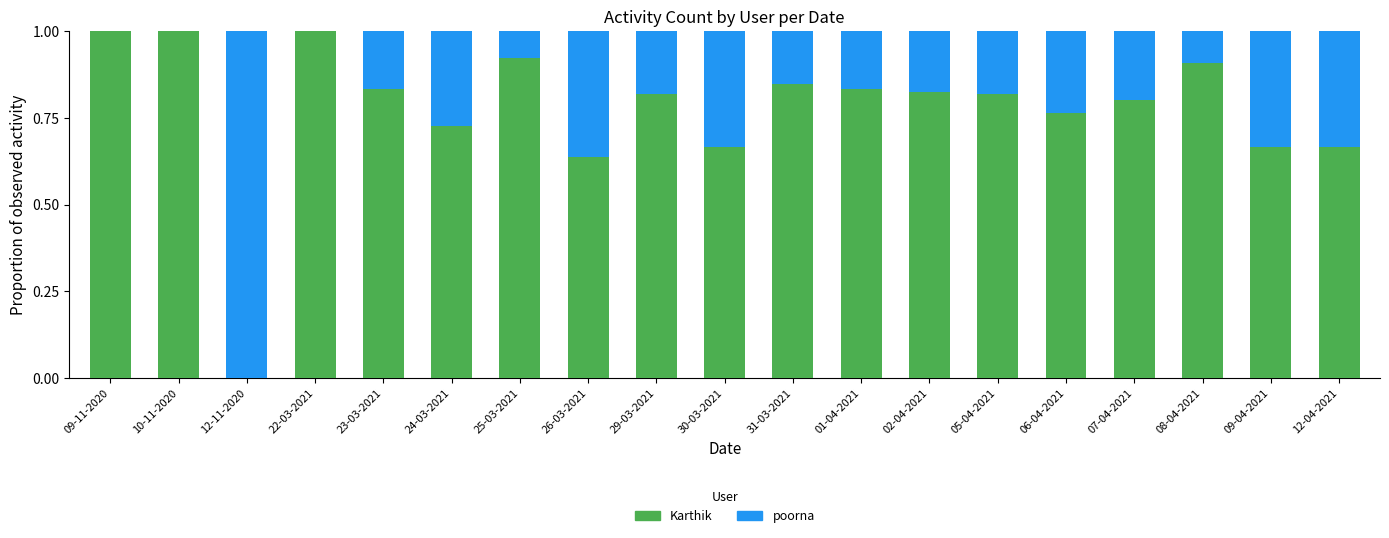

What is the highest value of the Karthik series?

1.0